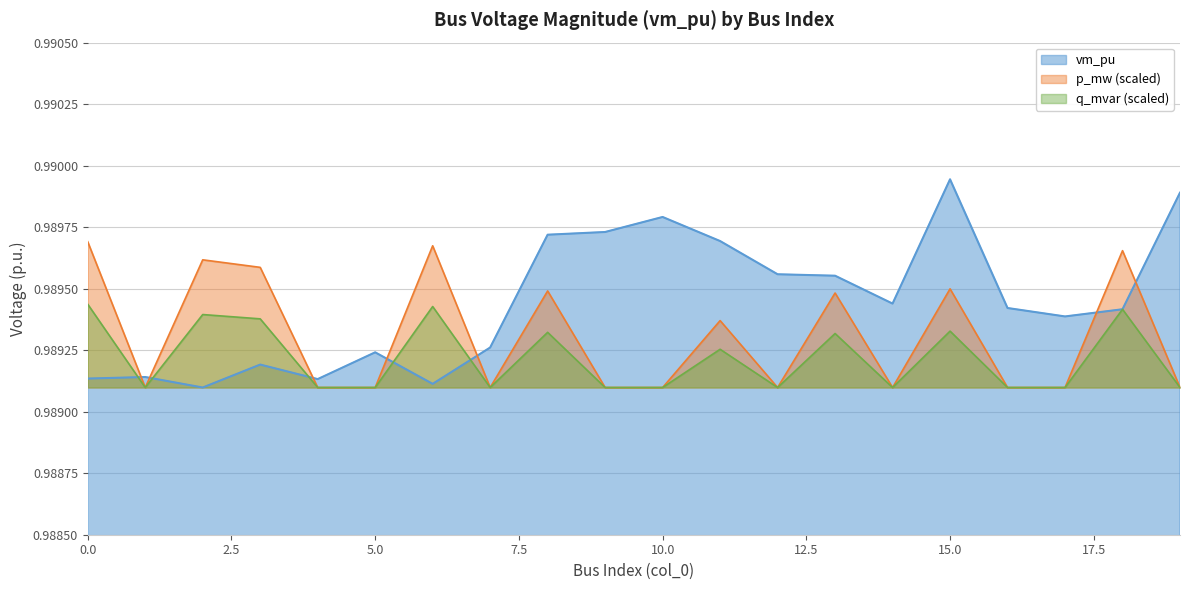

Rank the categories by value from lowest to highest.

2, 6, 4, 0, 1, 3, 5, 7, 17, 18, 16, 14, 13, 12, 11, 8, 9, 10, 19, 15